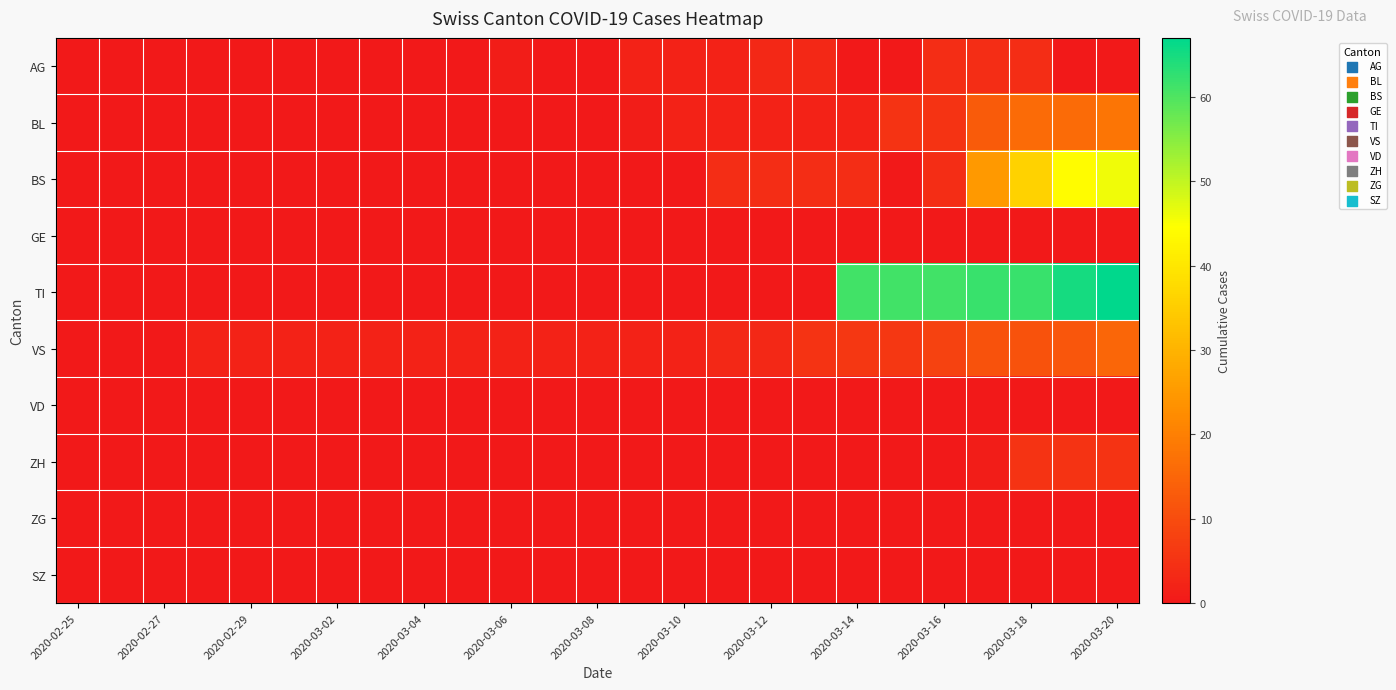

At how many categories does at least one series exceed 45?

7